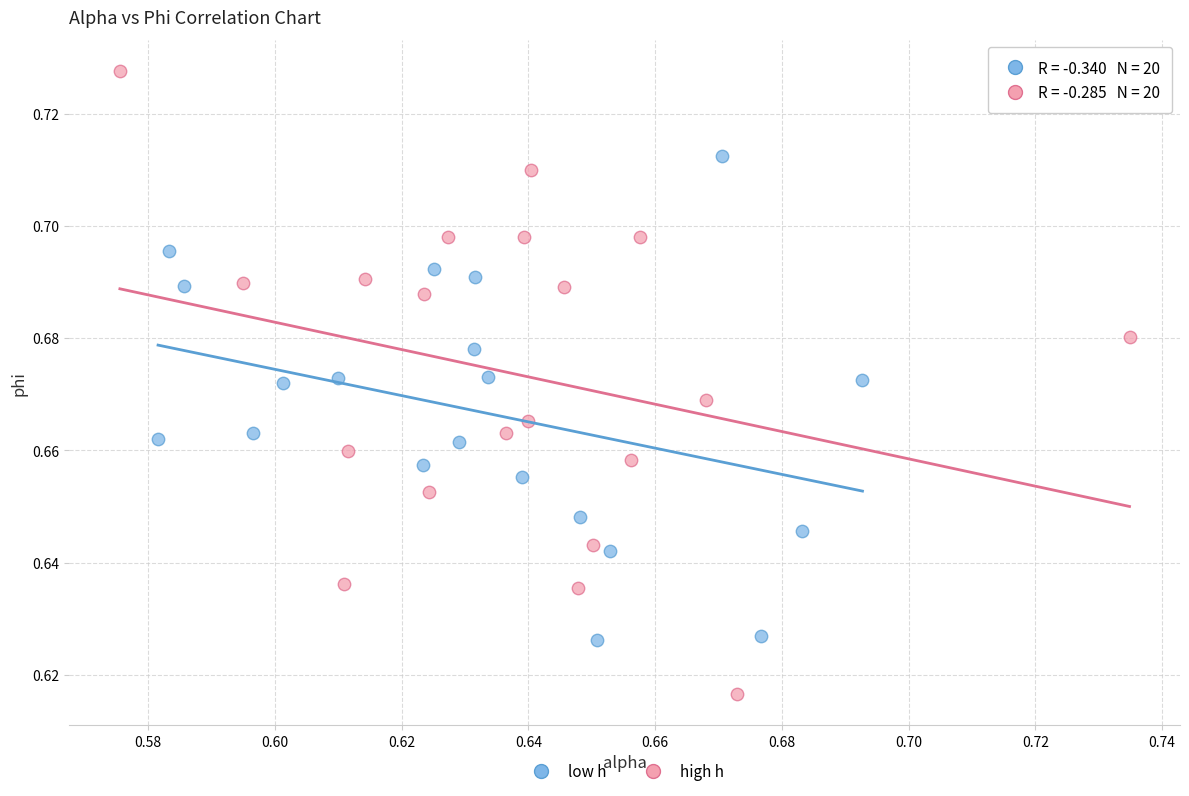

What are all the series names shown in the legend?

low h, high h